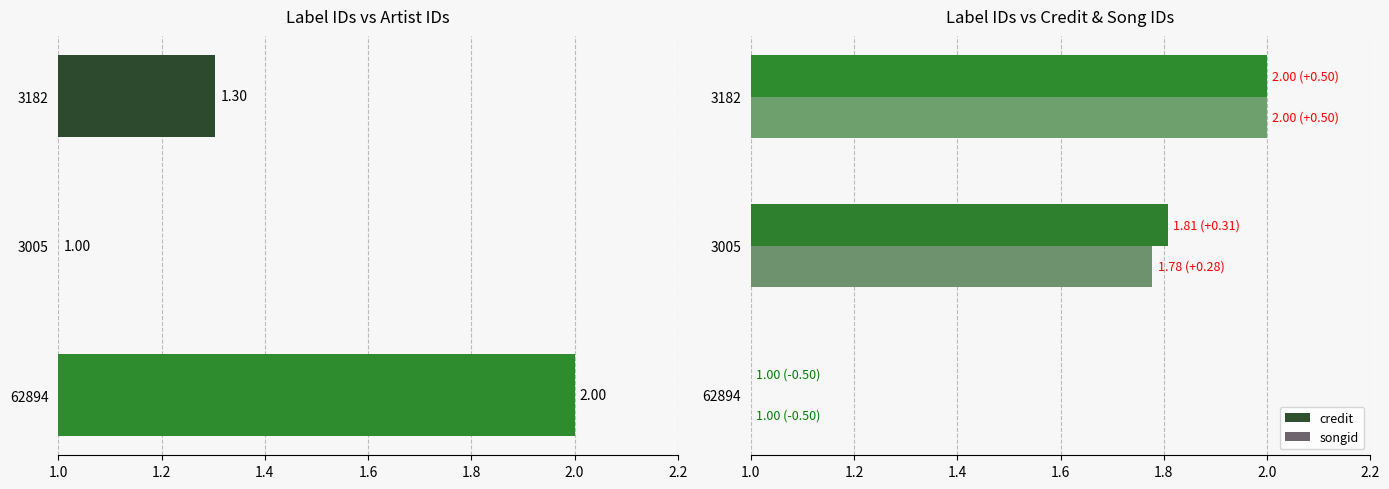

How many id values are between 1 and 2?

3